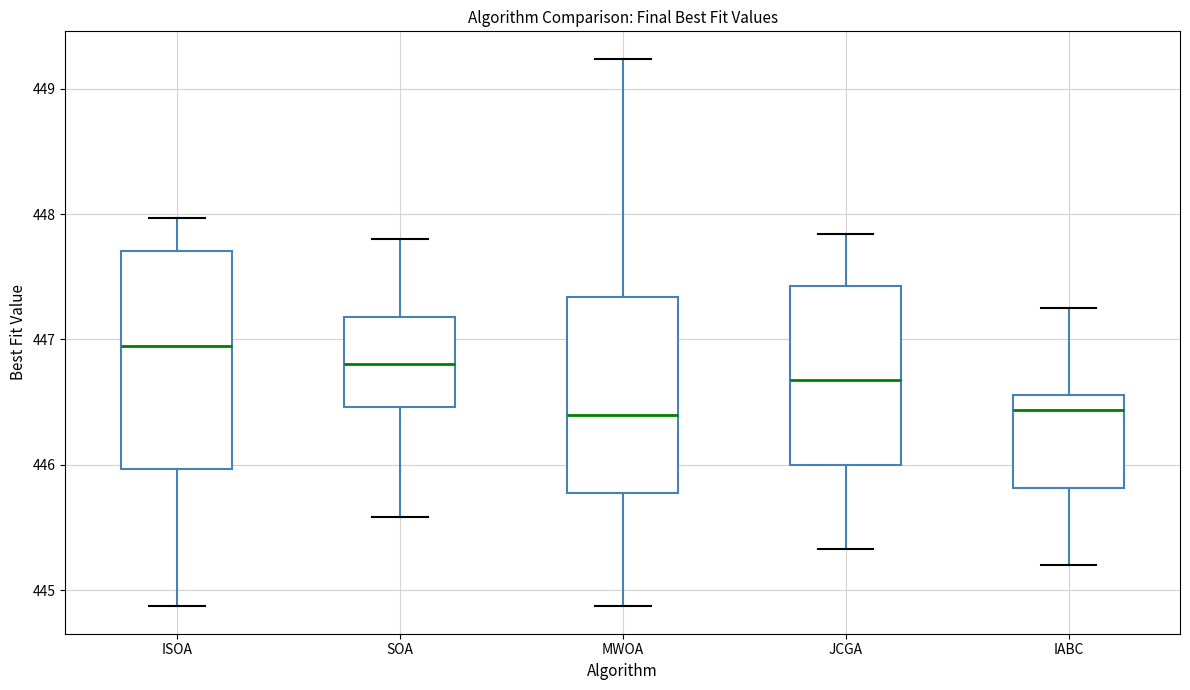

Where is the lower edge of the box for IABC on the y-axis? The values are not printed on the chart, so give them approximately, as read against the axis.

445.8